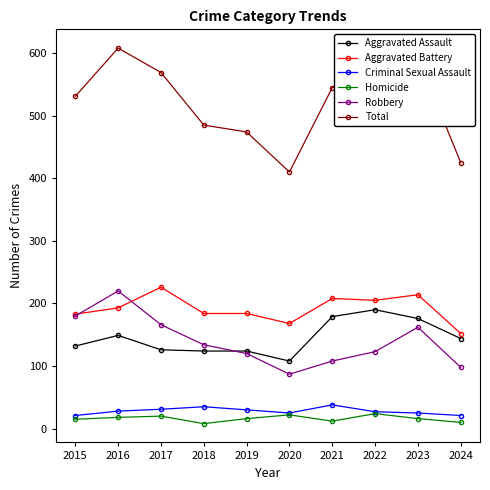

Is it true that Robbery equals 81 at 2023?

False